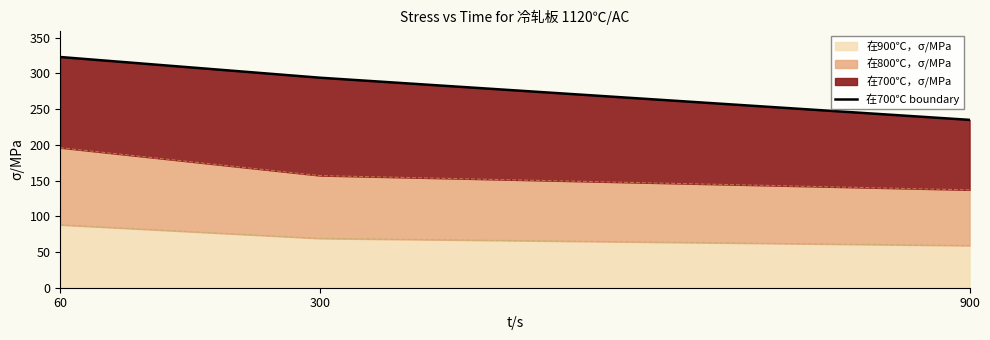

Rank the categories by value from lowest to highest.

900, 300, 60